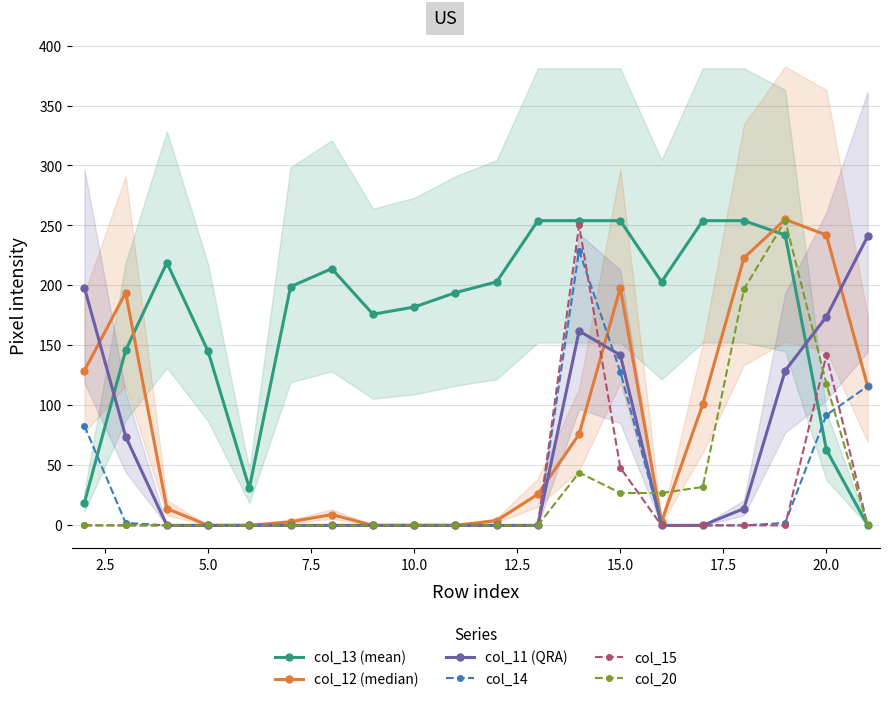

How many lines are shown in the chart?

6